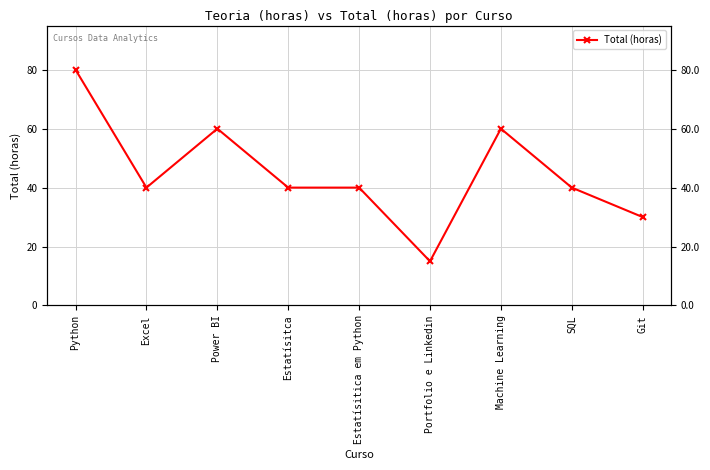

Rank the categories by value from lowest to highest.

Portfolio e Linkedin, Git, Excel, Estatísitca, Estatísitica em Python, SQL, Power BI, Machine Learning, Python